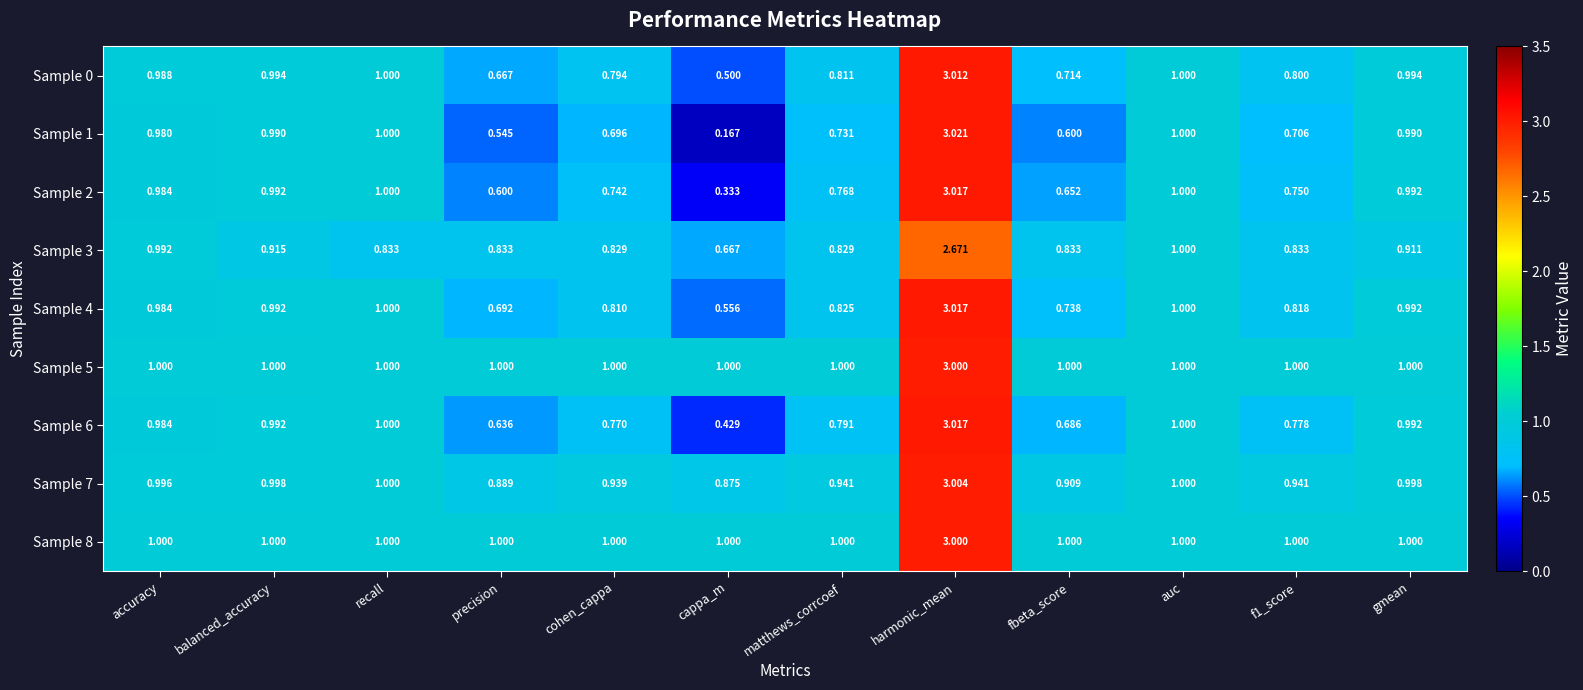

At which category does the chart reach its minimum across all series?

cappa_m